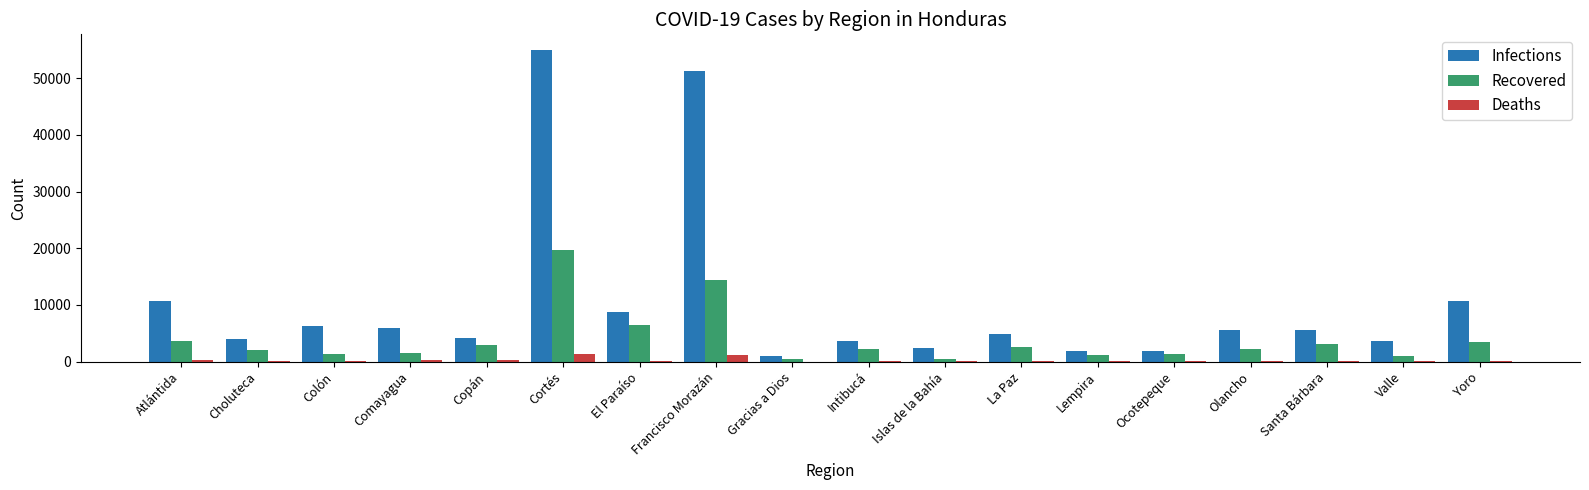

The Recovered series shows 14445 at Francisco Morazán. True or false?

True